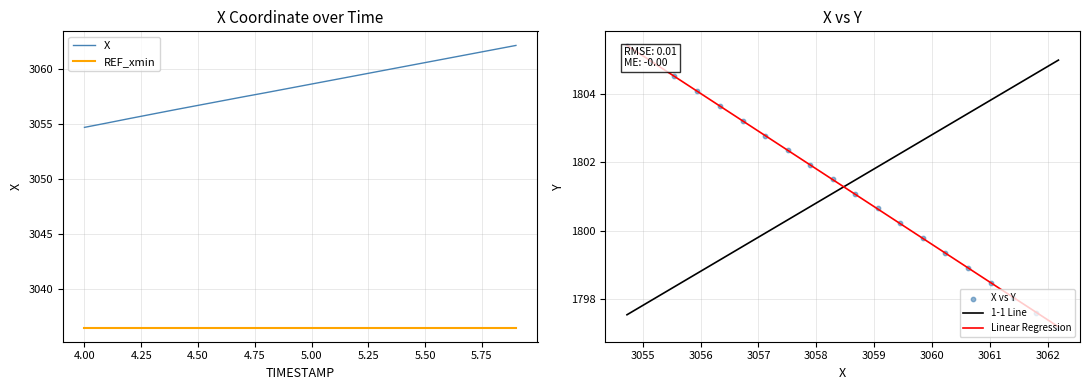

True or false: REF_xmin has a value of 3036.5 at 5.00.

True